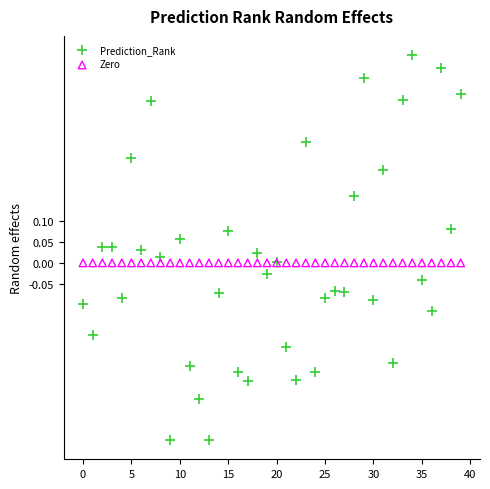

Which series reaches the maximum Y coordinate?

Prediction_Rank